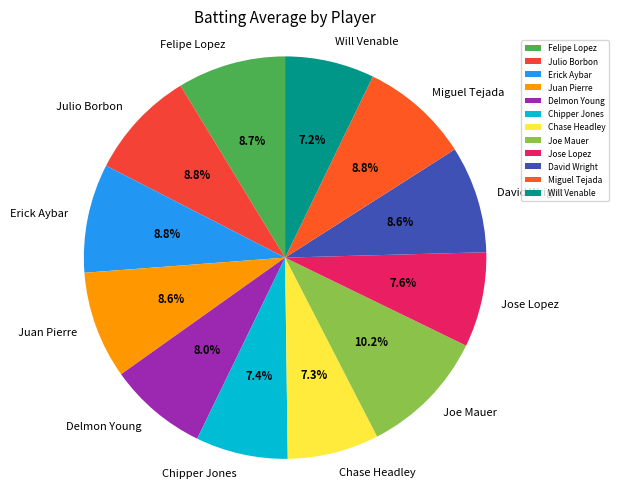

What percentage is the Delmon Young slice, to the nearest percent?

8%